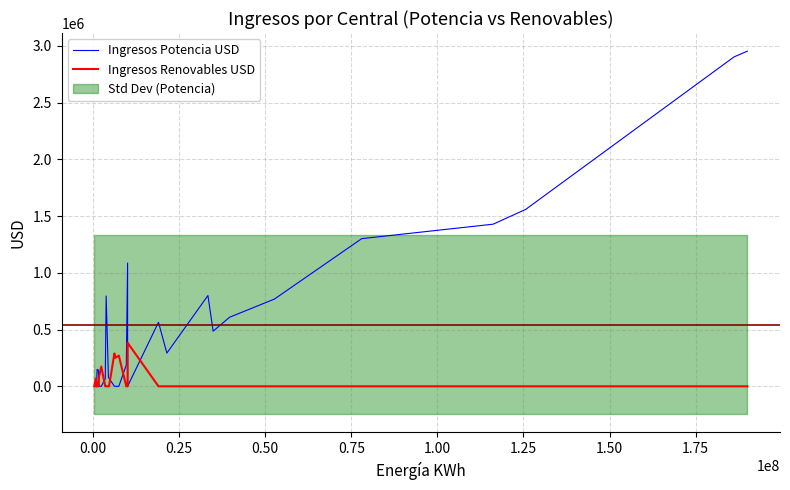

True or false: Ingresos Renovables USD has more than 0 interior local peaks.

True